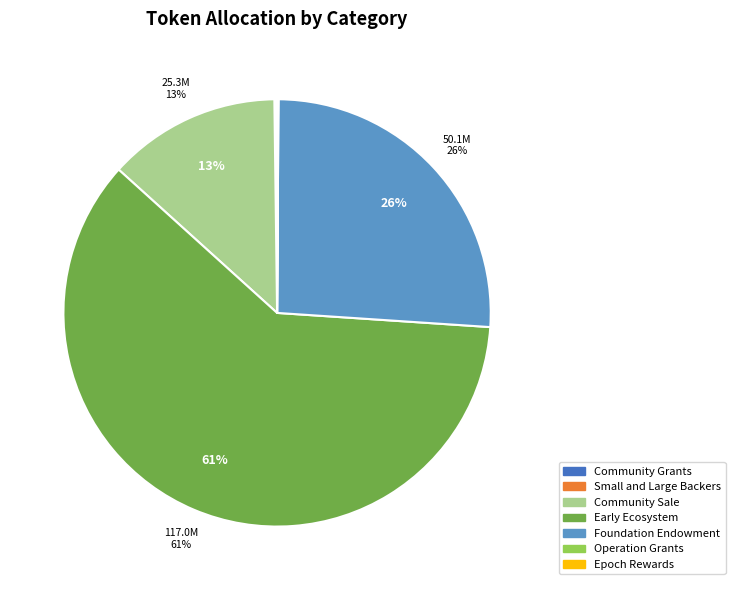

Is there a majority slice in this chart?

Yes